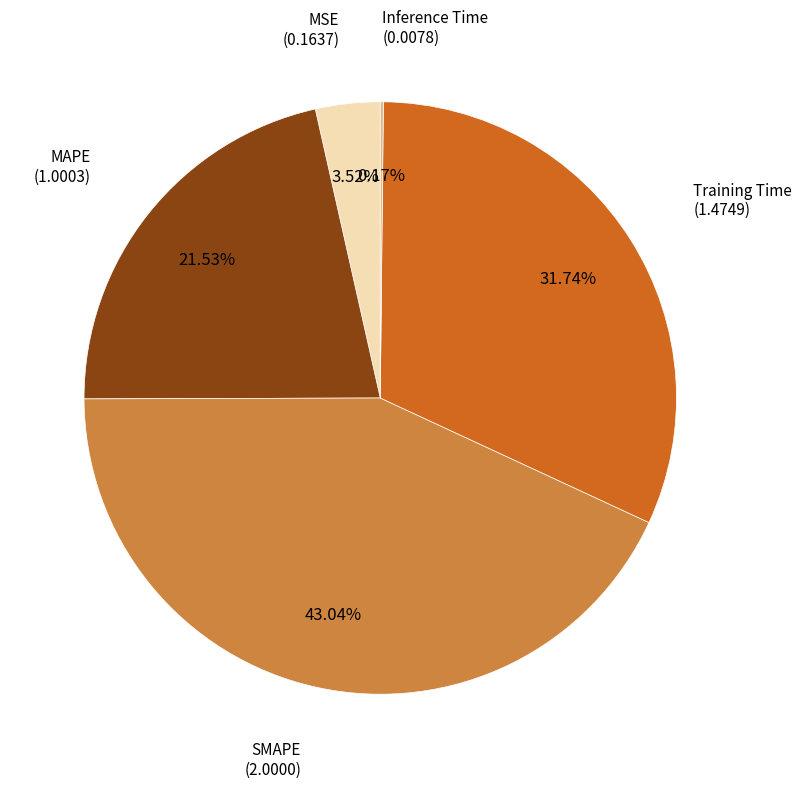

Is there a majority slice in this chart?

No